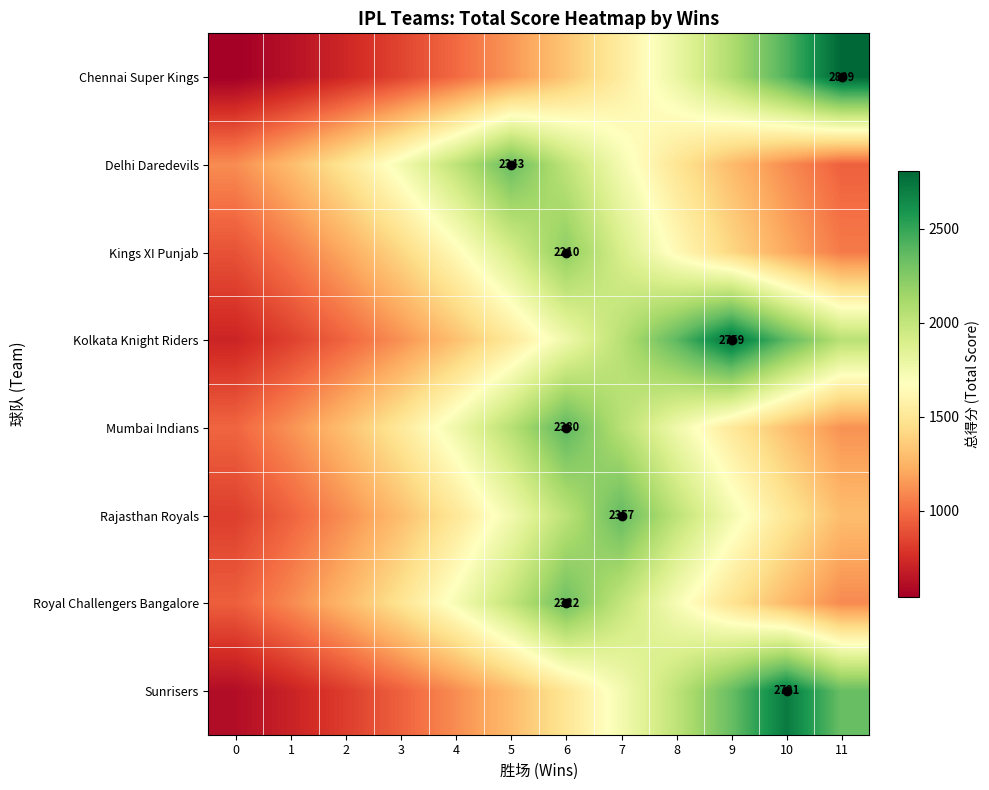

What is the lowest value of the Delhi Daredevils series?

952.6